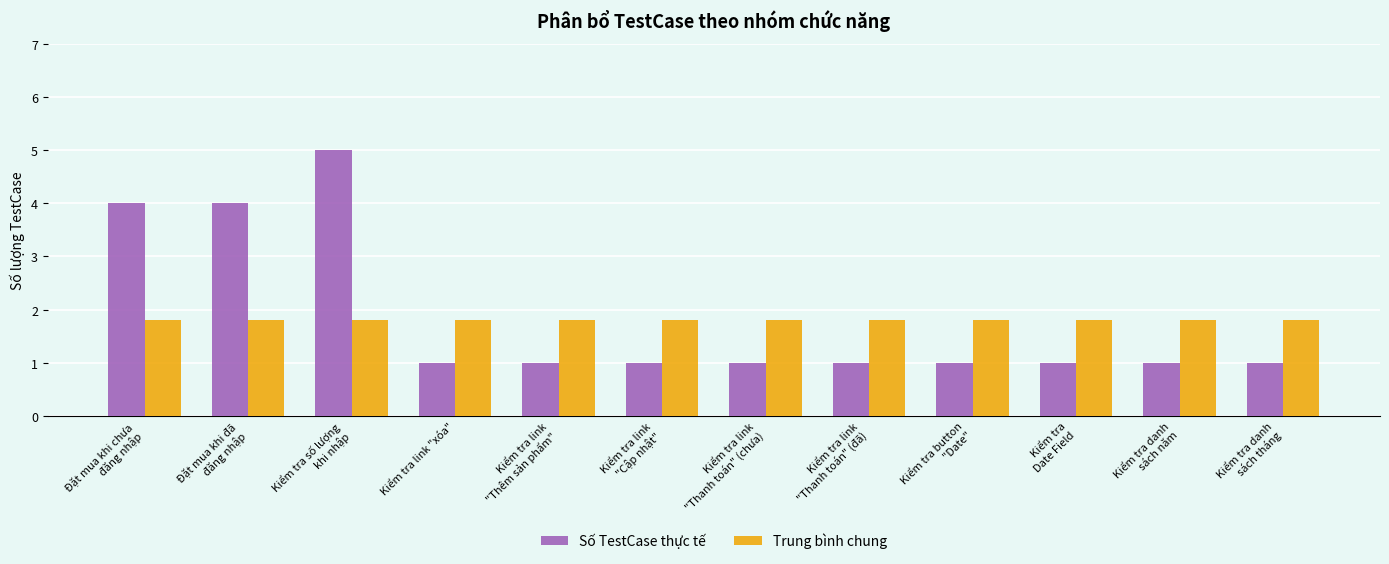

List the series in order of their peak value, lowest first.

Trung bình chung, Số TestCase thực tế